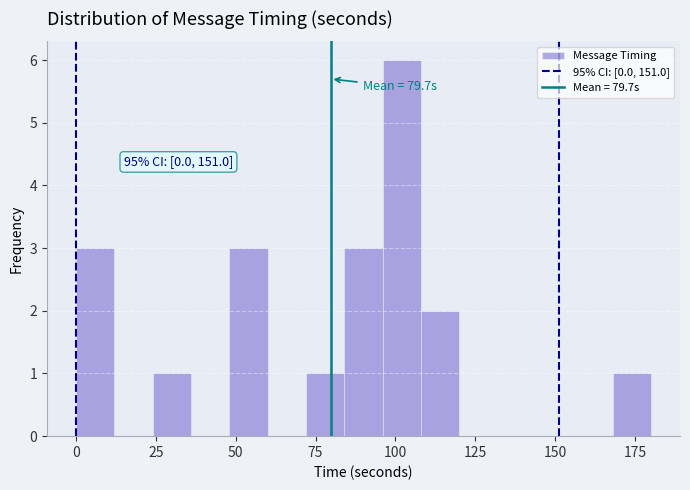

Around what value on the x-axis is the tallest bar? Give the approximate position of its centre, as read against the axis.

100